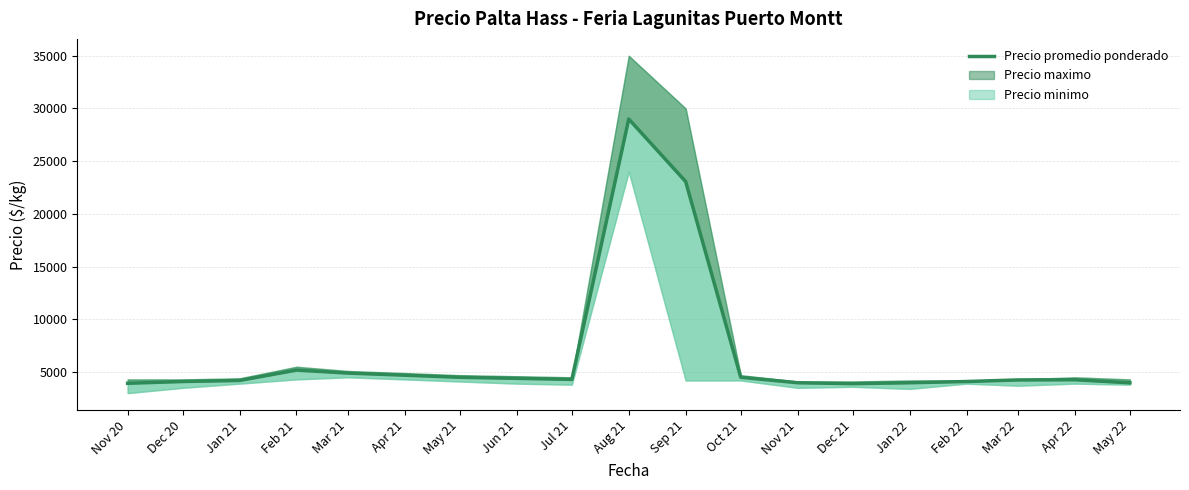

What is the difference between the maximum and minimum values?

25100